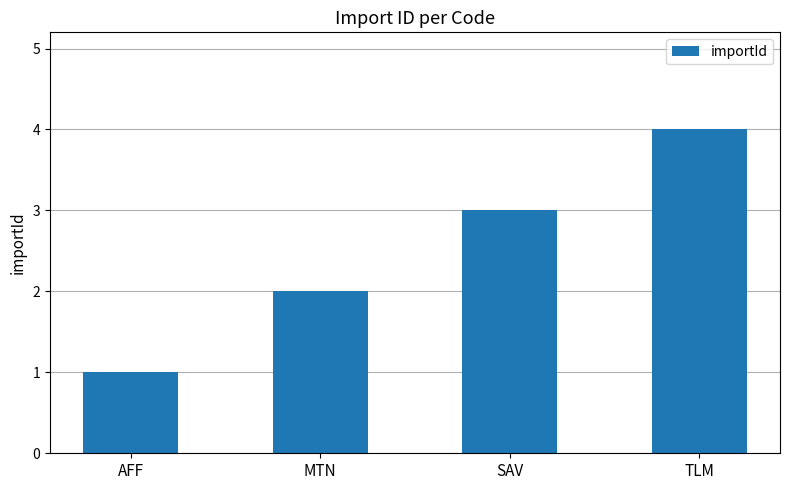

Reading left to right, transcribe all the data shown in this chart.

1	2	3	4